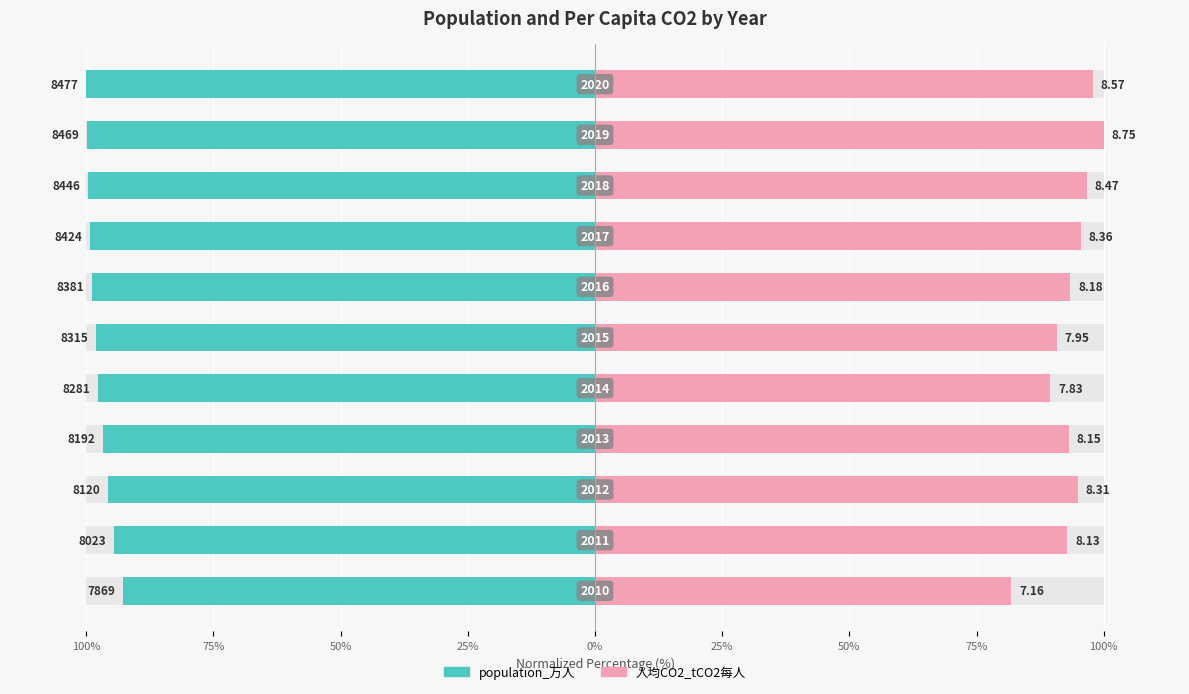

How many data points in 人均CO2_tCO2每人 are less than 93?

4